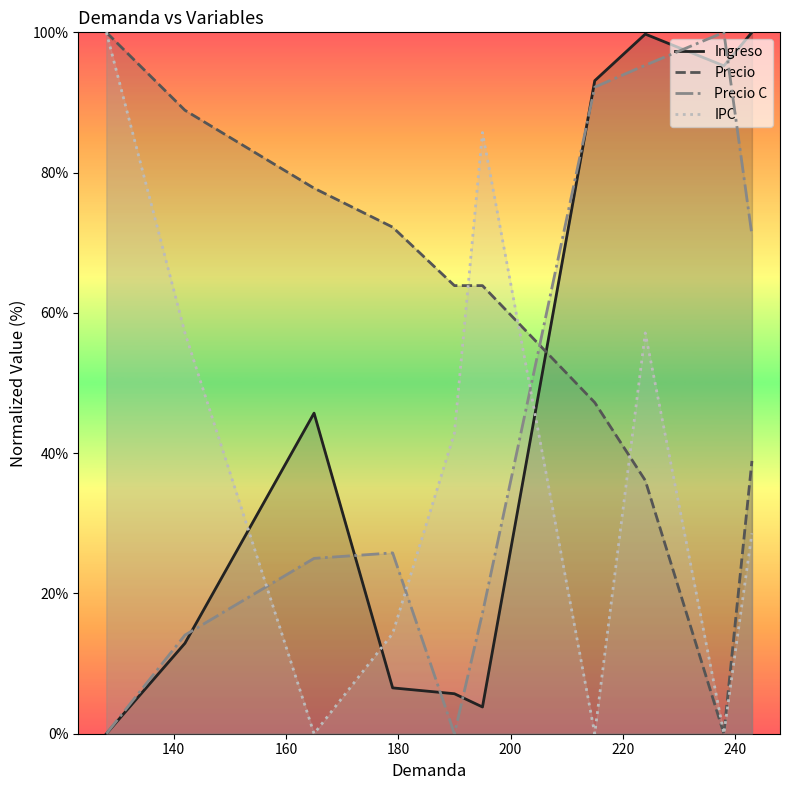

True or false: IPC has more than 1 points higher than both neighbors.

True